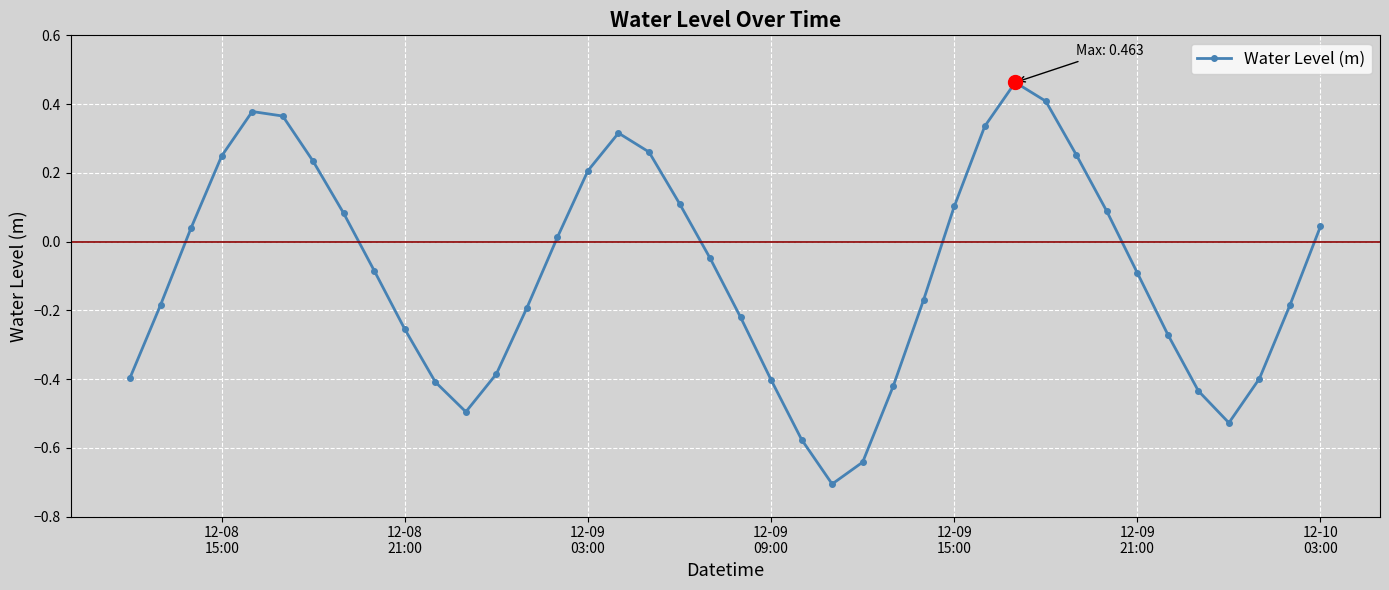

What is the smallest value displayed?

-0.7